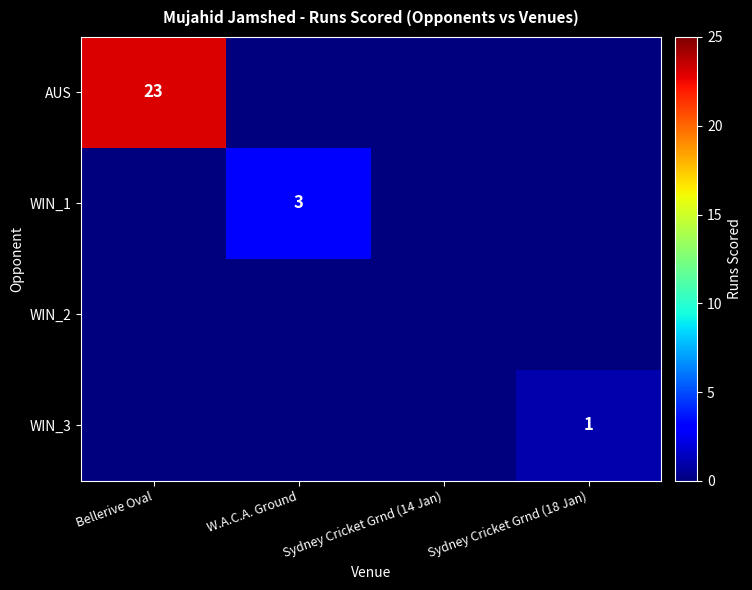

Count the number of data series in this chart.

4